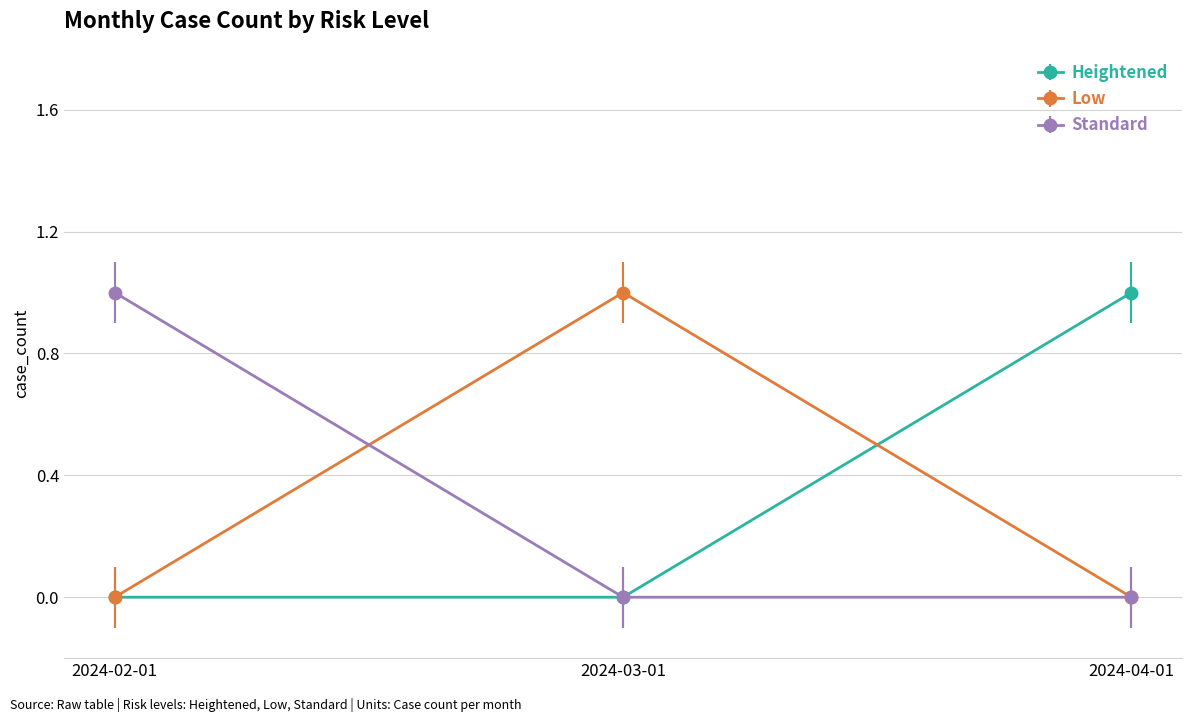

Does the chart have visible grid lines?

Yes